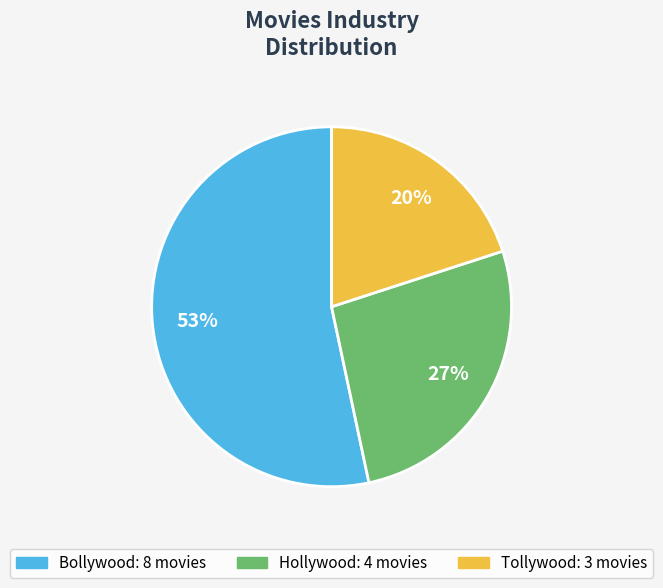

To the nearest percent, what is the combined percentage of Bollywood and Hollywood?

80%